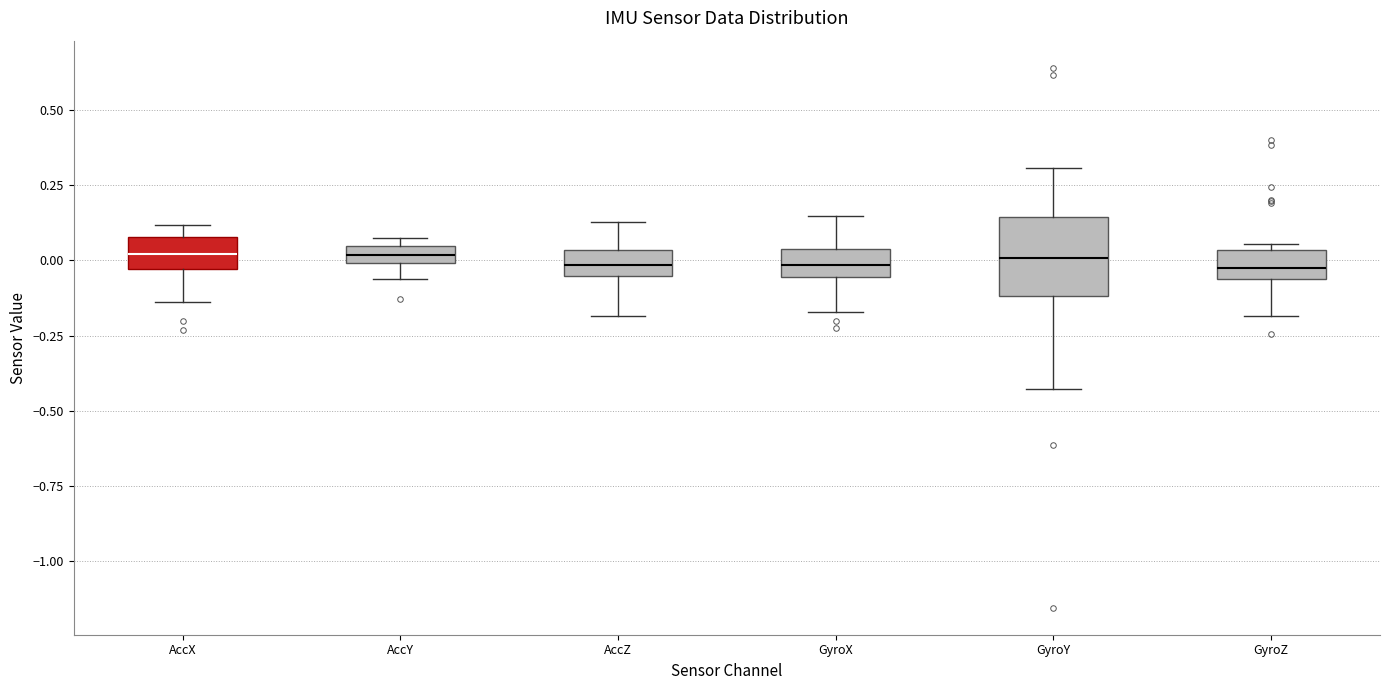

Where does the lower whisker of the box for AccZ end on the y-axis? The values are not printed on the chart, so give them approximately, as read against the axis.

-0.20